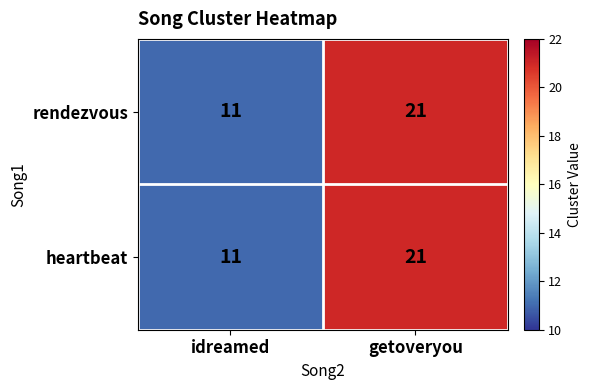

List the labels in order of heartbeat value, smallest first.

idreamed, getoveryou